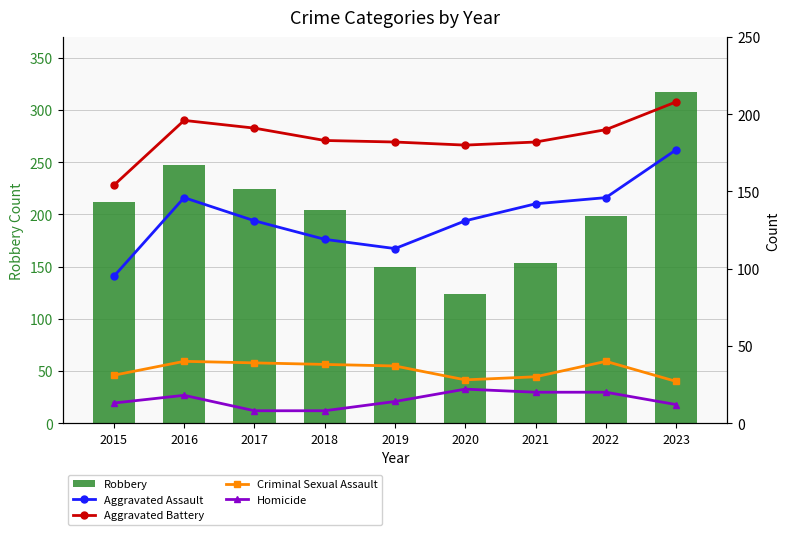

Reading left to right, what are all the values shown in this chart?

Robbery: 212	247	224	204	150	124	153	198	317
Aggravated Assault: 95	146	131	119	113	131	142	146	177
Aggravated Battery: 154	196	191	183	182	180	182	190	208
Criminal Sexual Assault: 31	40	39	38	37	28	30	40	27
Homicide: 13	18	8	8	14	22	20	20	12